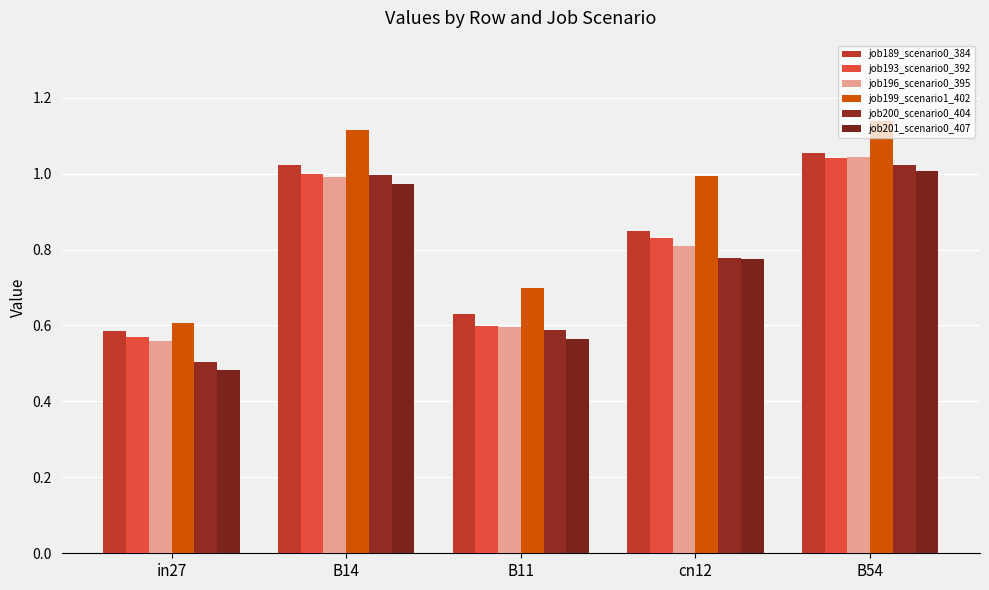

Reading left to right, list all the values displayed in this chart.

job189_scenario0_384: in27=0.6	B14=1.0	B11=0.6	cn12=0.8	B54=1.1
job193_scenario0_392: in27=0.6	B14=1.0	B11=0.6	cn12=0.8	B54=1.0
job196_scenario0_395: in27=0.6	B14=1.0	B11=0.6	cn12=0.8	B54=1.0
job199_scenario1_402: in27=0.6	B14=1.1	B11=0.7	cn12=1.0	B54=1.1
job200_scenario0_404: in27=0.5	B14=1.0	B11=0.6	cn12=0.8	B54=1.0
job201_scenario0_407: in27=0.5	B14=1.0	B11=0.6	cn12=0.8	B54=1.0